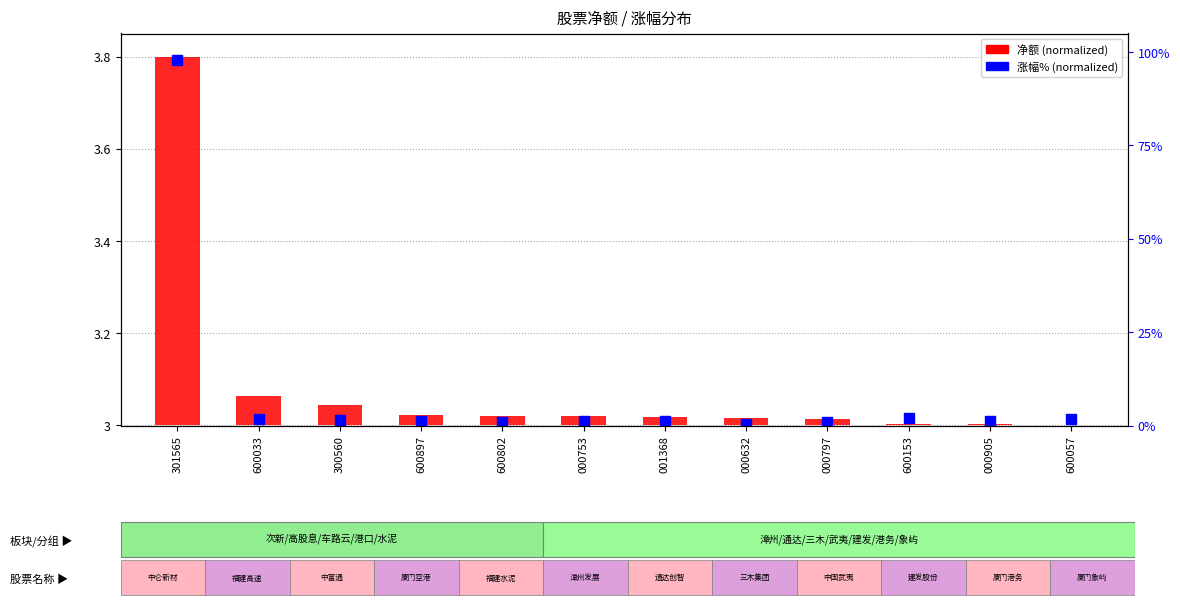

What are all the series names shown in the legend?

净额 (normalized), 涨幅% (normalized)